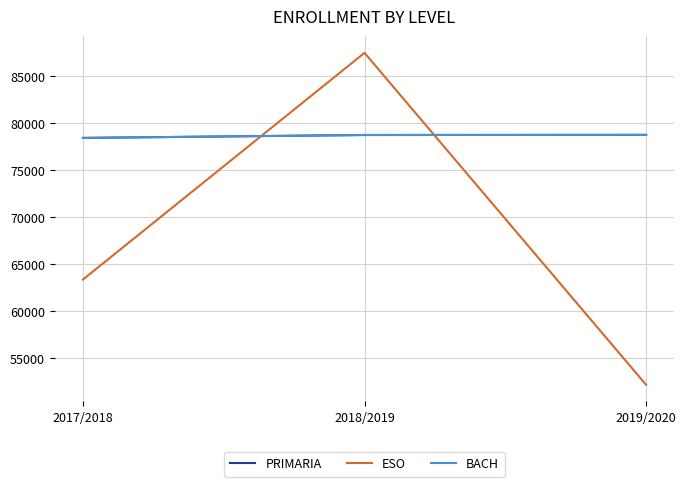

Rank the categories by ESO value from highest to lowest.

2018/2019, 2017/2018, 2019/2020